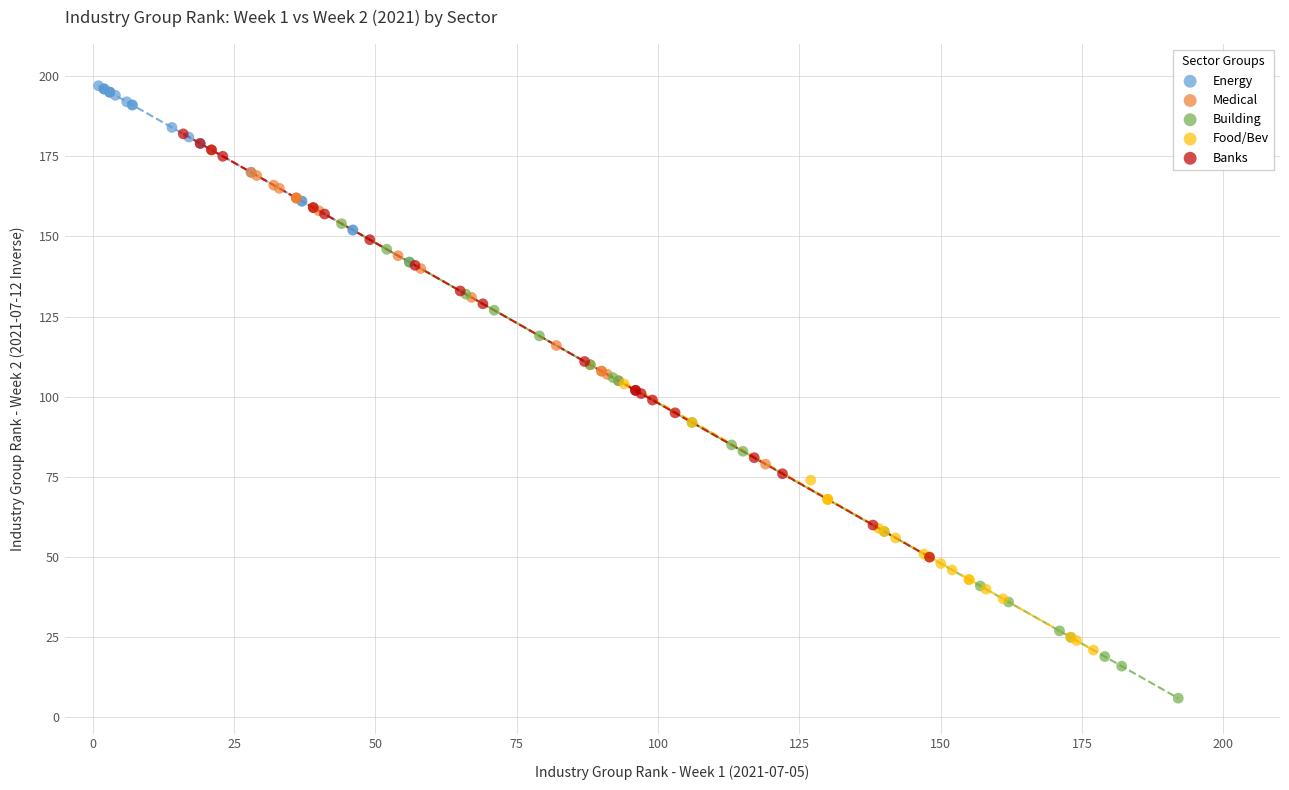

Which series reaches the minimum Y coordinate?

Building